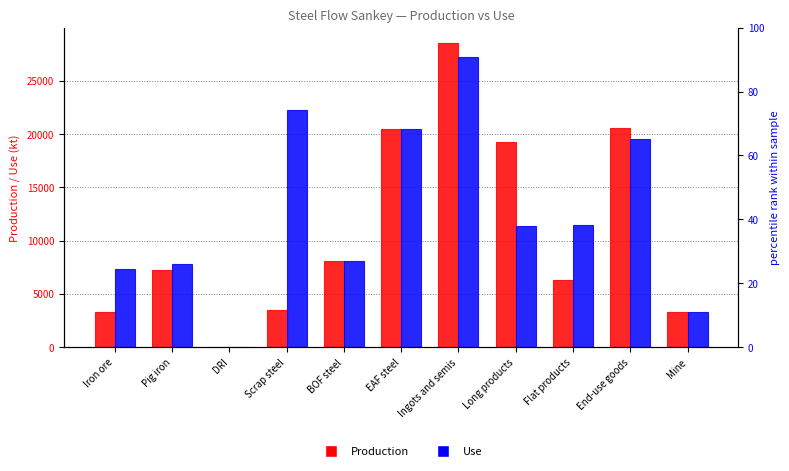

Is the value of Use at End-use goods greater than the value of Production at Mine?

Yes